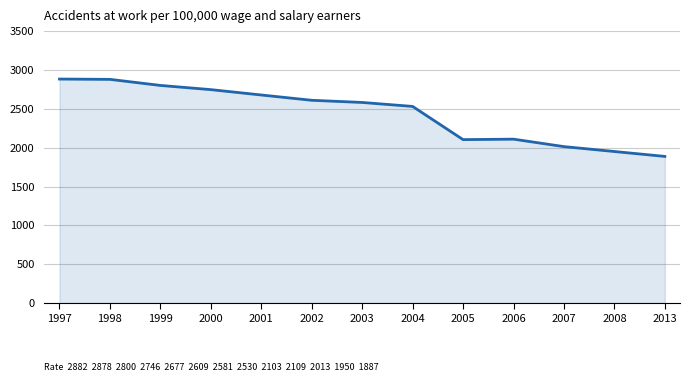

What is the smallest value displayed?

1887